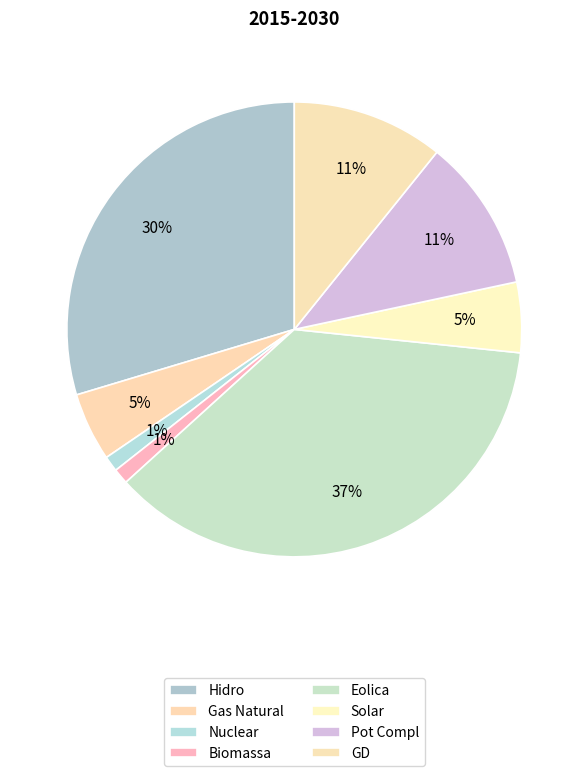

True or false: Solar accounts for 18% of the total.

False